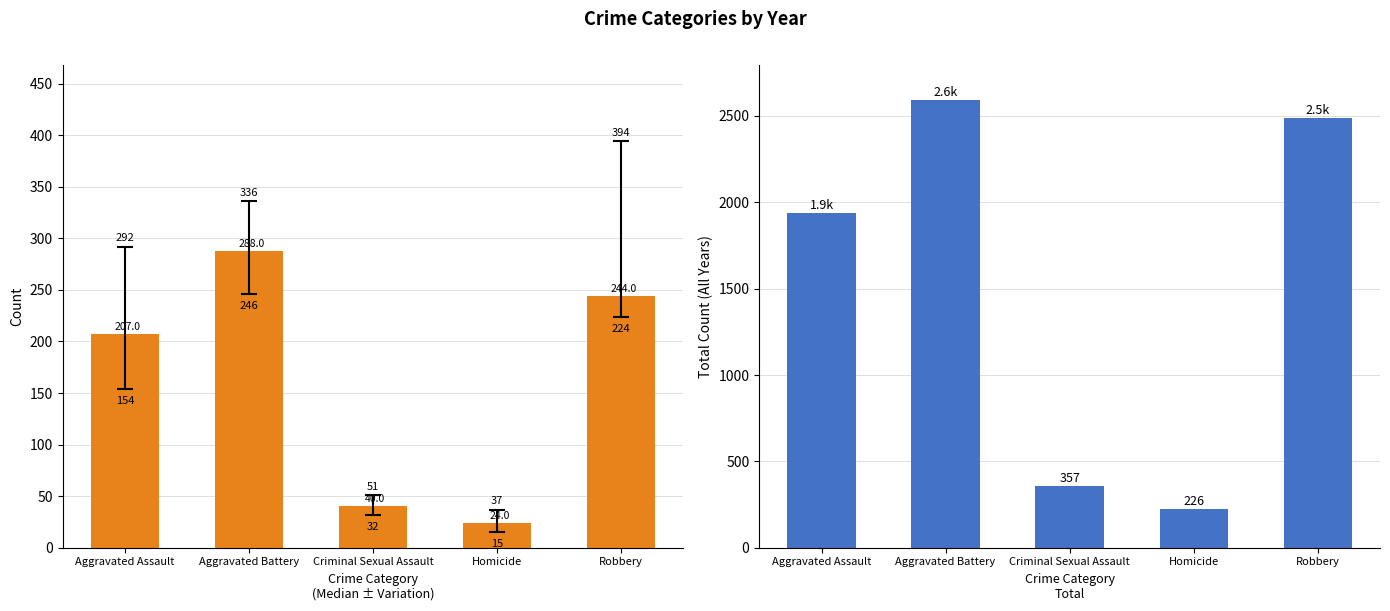

Is the value of Total Count at Aggravated Battery greater than the value of Median Count at Homicide?

Yes